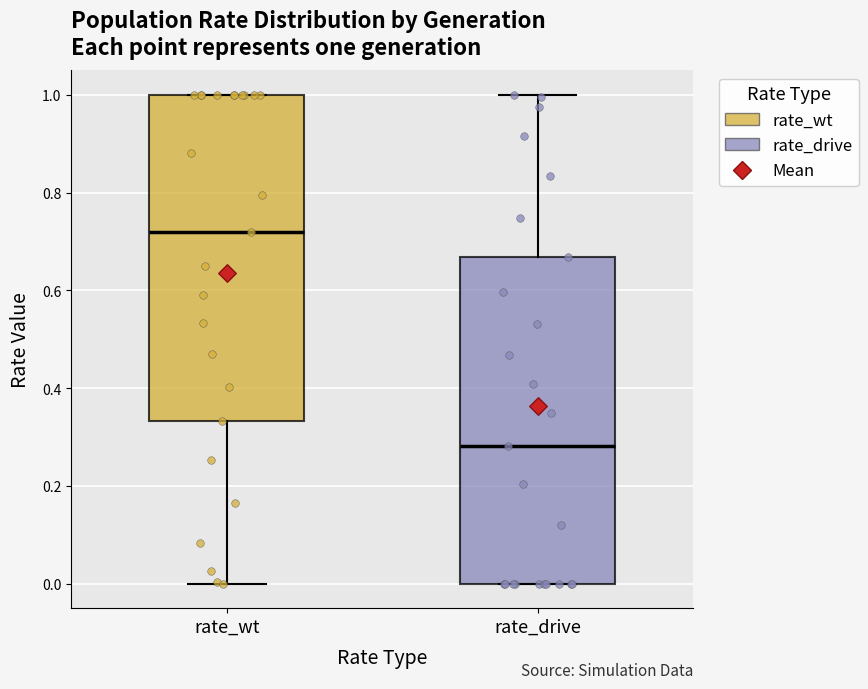

Reading left to right, transcribe this box plot: for each box, give where its median line is, the range the box spans, and where its two whiskers end, as read against the y-axis. The values are not printed on the chart, so give them approximately, as read against the axis.

rate_wt: median 0.72, box 0.34 to 1.00, whiskers 0.00 to 1.00
rate_drive: median 0.28, box 0.00 to 0.66, whiskers 0.00 to 1.00